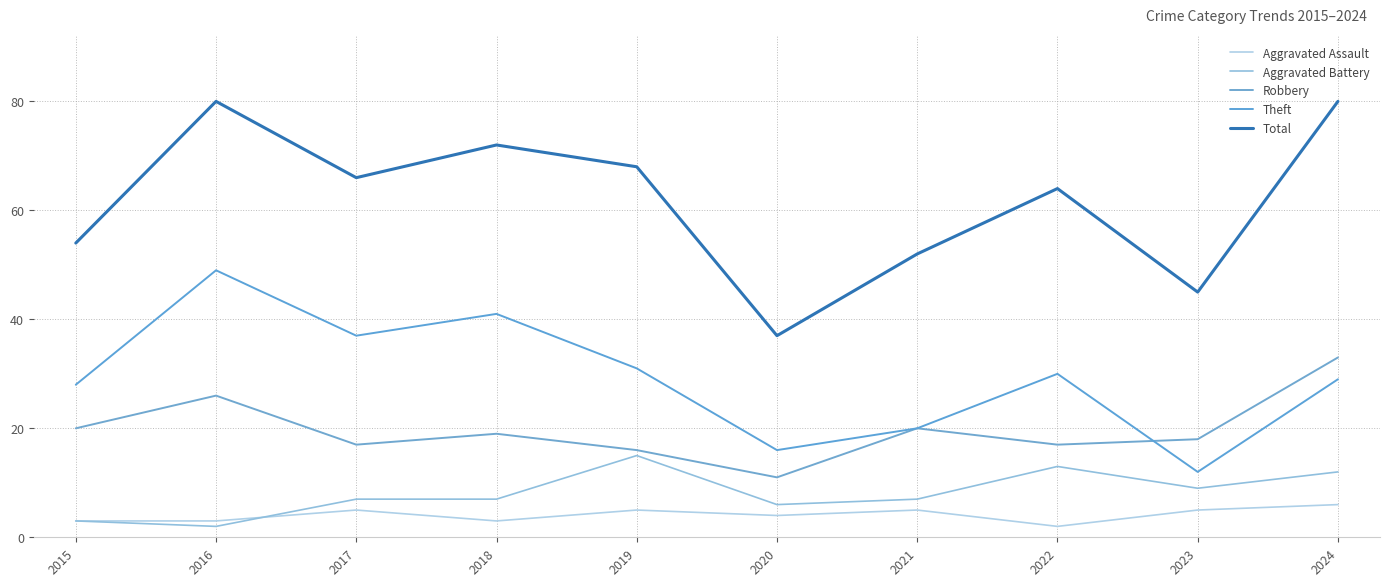

Where is Aggravated Assault nearest to the value 4?

2020